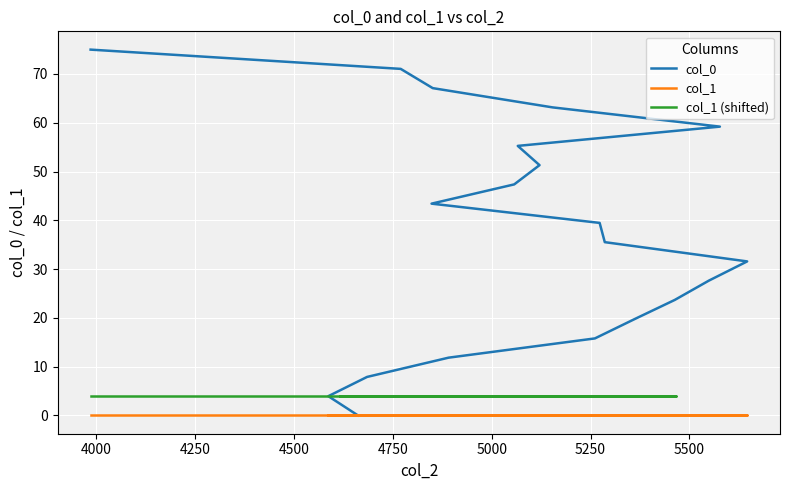

True or false: col_1 (shifted) and col_0 cross at least once.

False